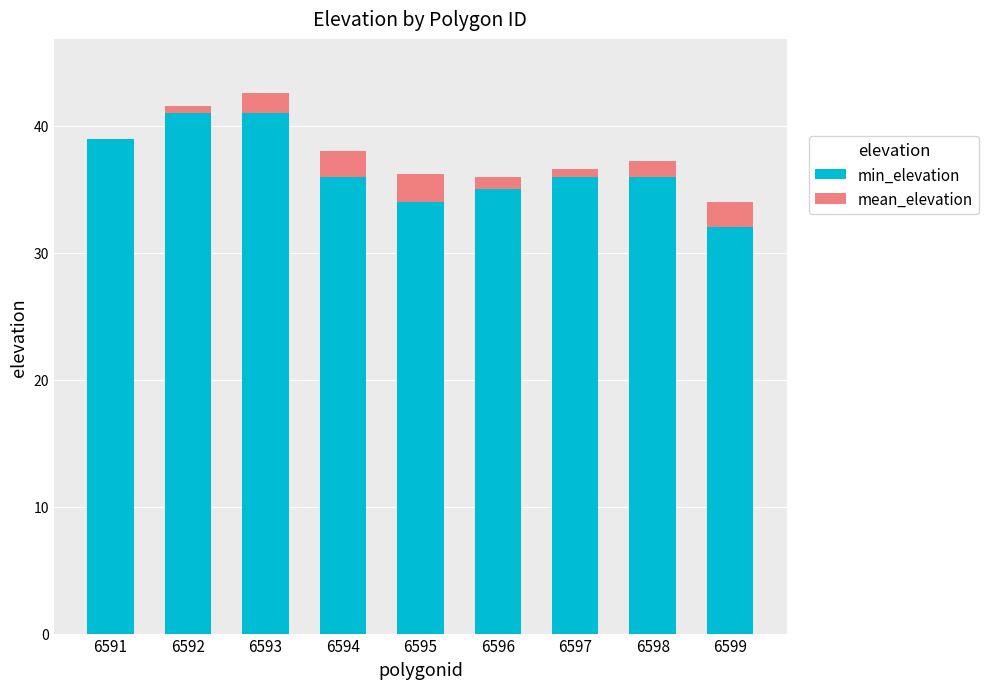

The min_elevation series shows 35.0 at 6596. True or false?

True